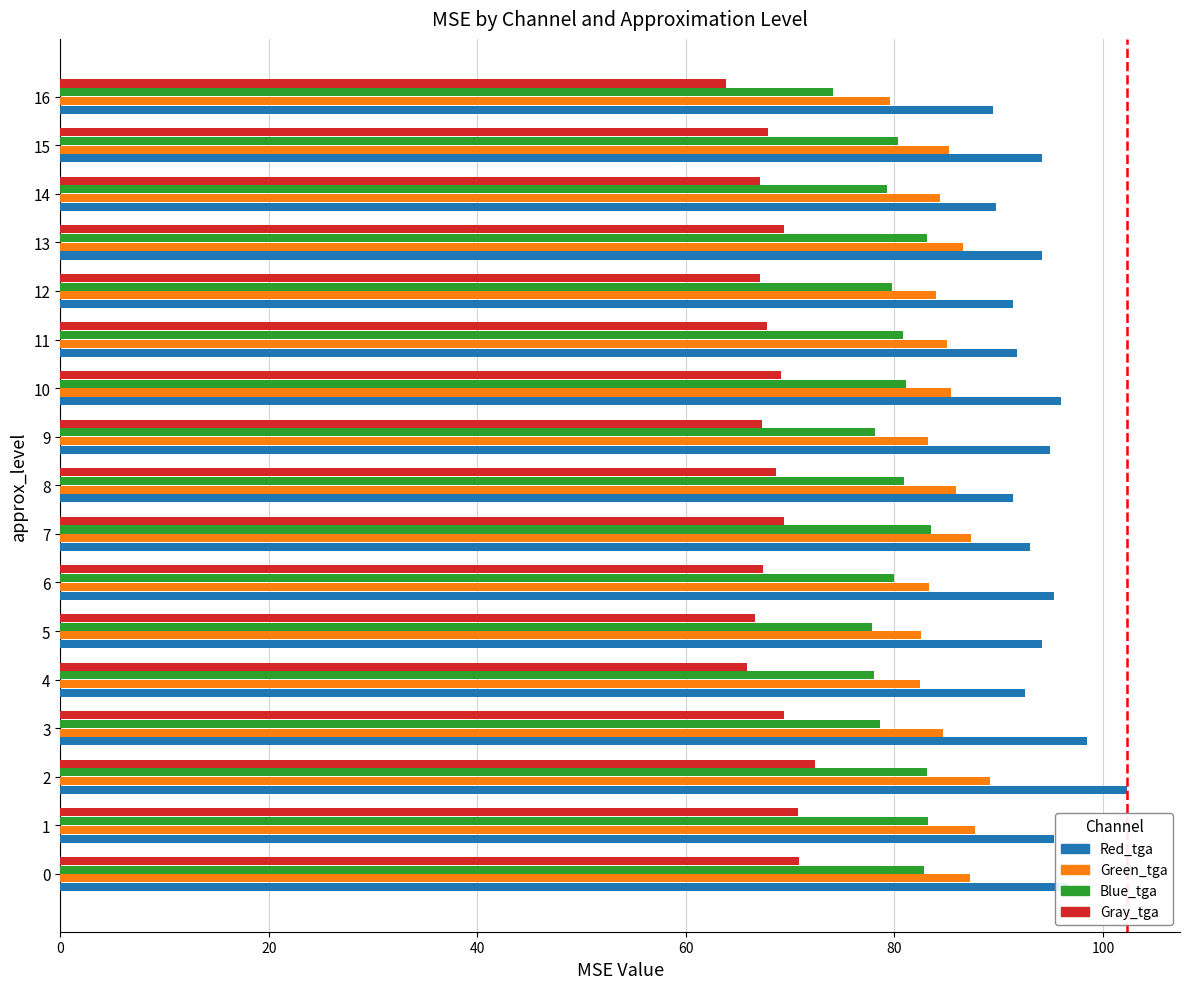

What is the approximate value of Blue_tga at 8?

80.9